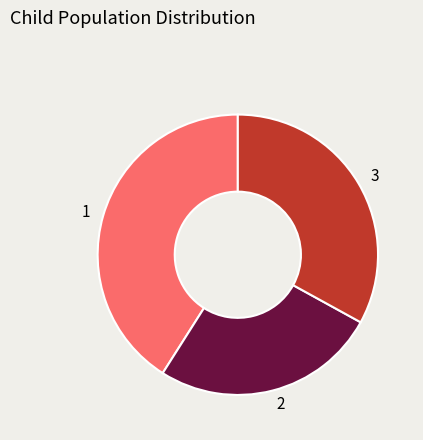

Which slice is the largest?

1